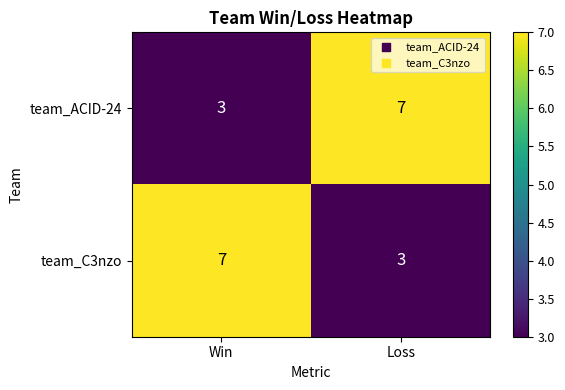

The team_C3nzo series shows 11 at Win. True or false?

False